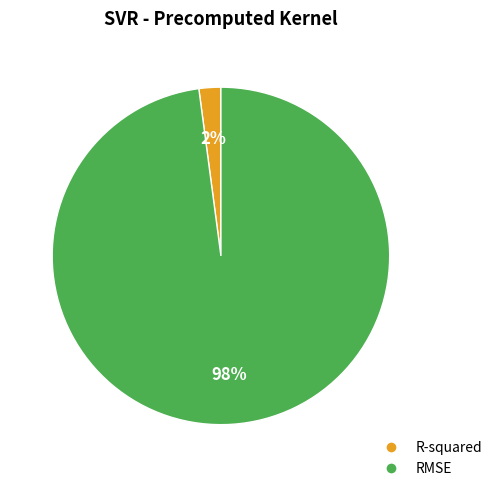

True or false: RMSE accounts for 87% of the total.

False